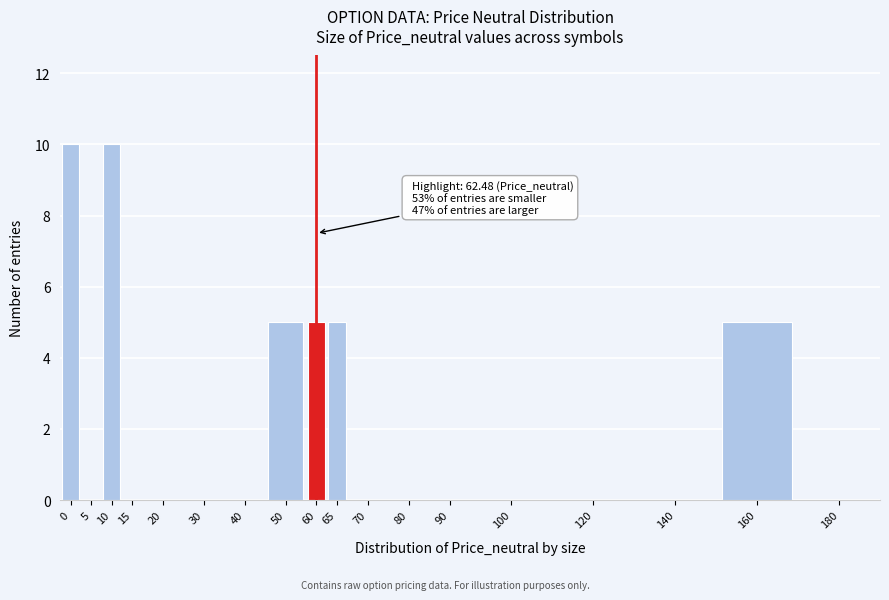

Reading right to left, transcribe all the data shown in this chart.

180=0	160=5	140=0	120=0	100=0	90=0	80=0	70=0	65=5	60=5	50=5	40=0	30=0	20=0	15=0	10=10	5=0	0=10